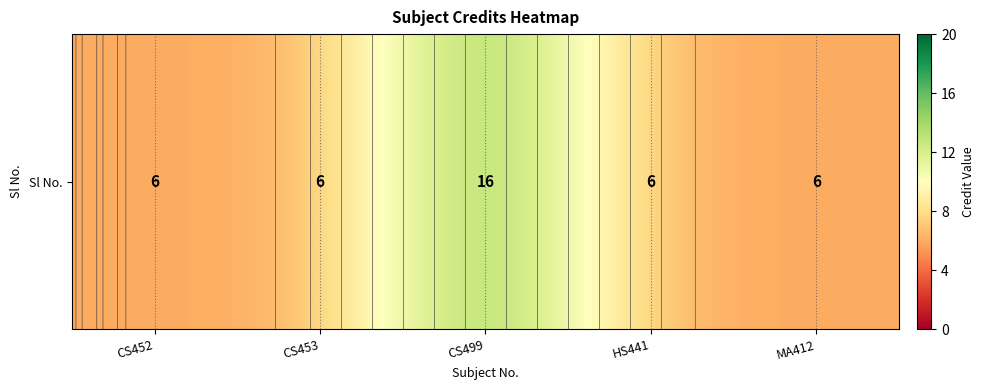

Reading right to left, list all the values displayed in this chart.

MA412=6	HS441=6	CS499=16	CS453=6	CS452=6